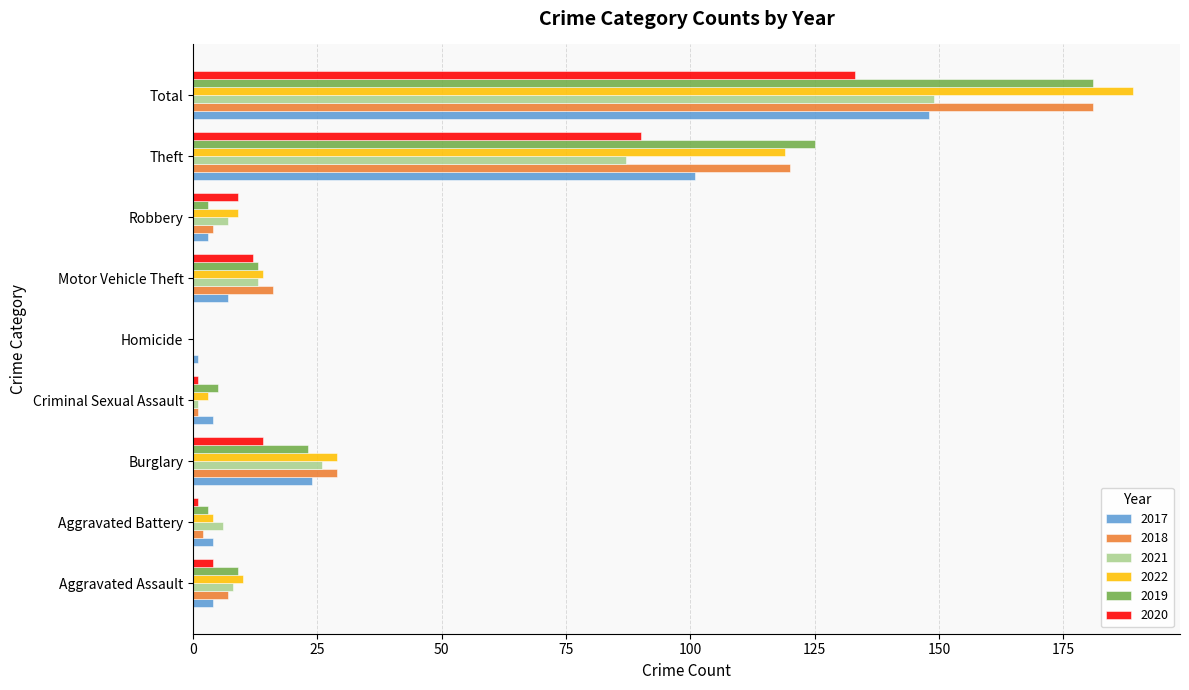

What is the sum of all 2019 values?

362